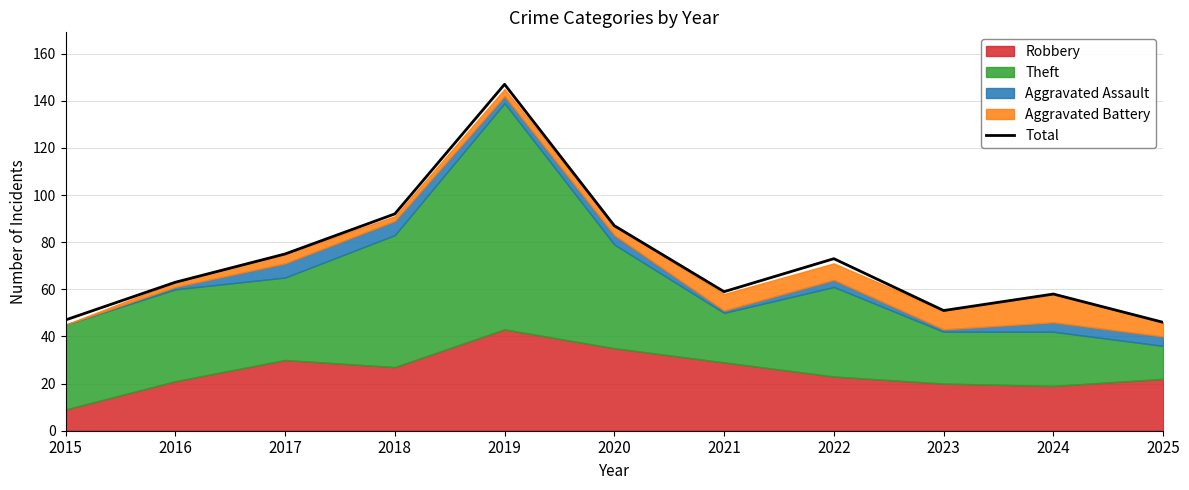

Does the chart have visible grid lines?

Yes